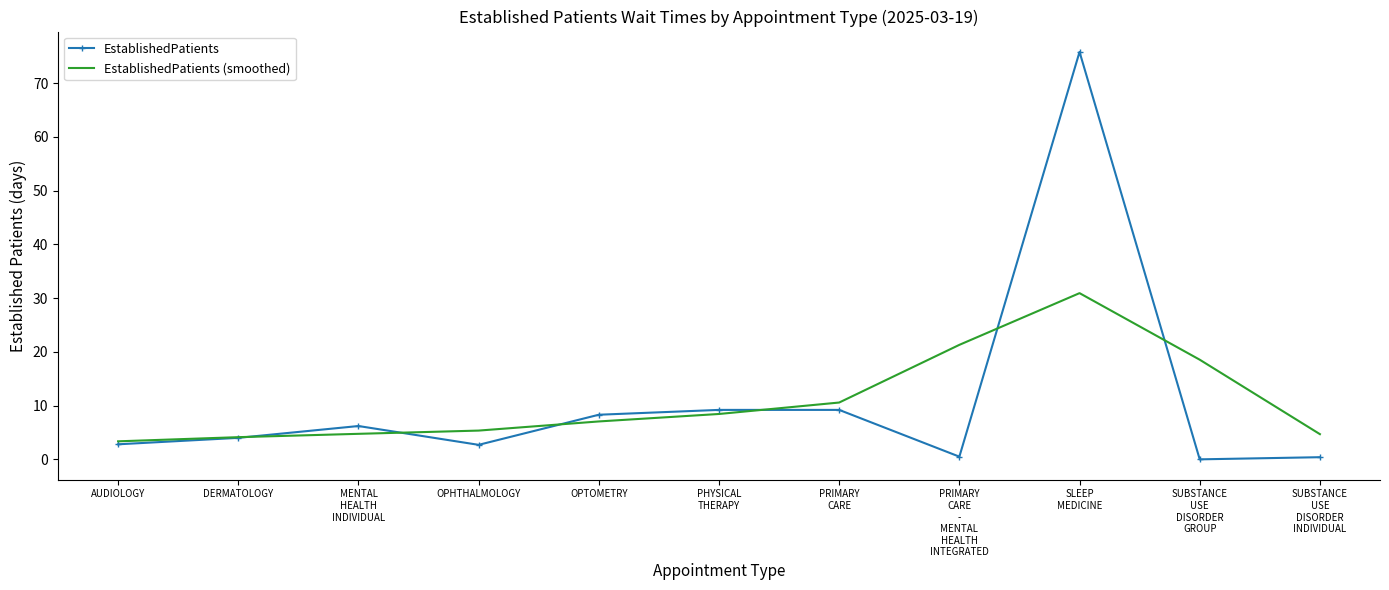

What is the total value across all series at OPHTHALMOLOGY?

8.1